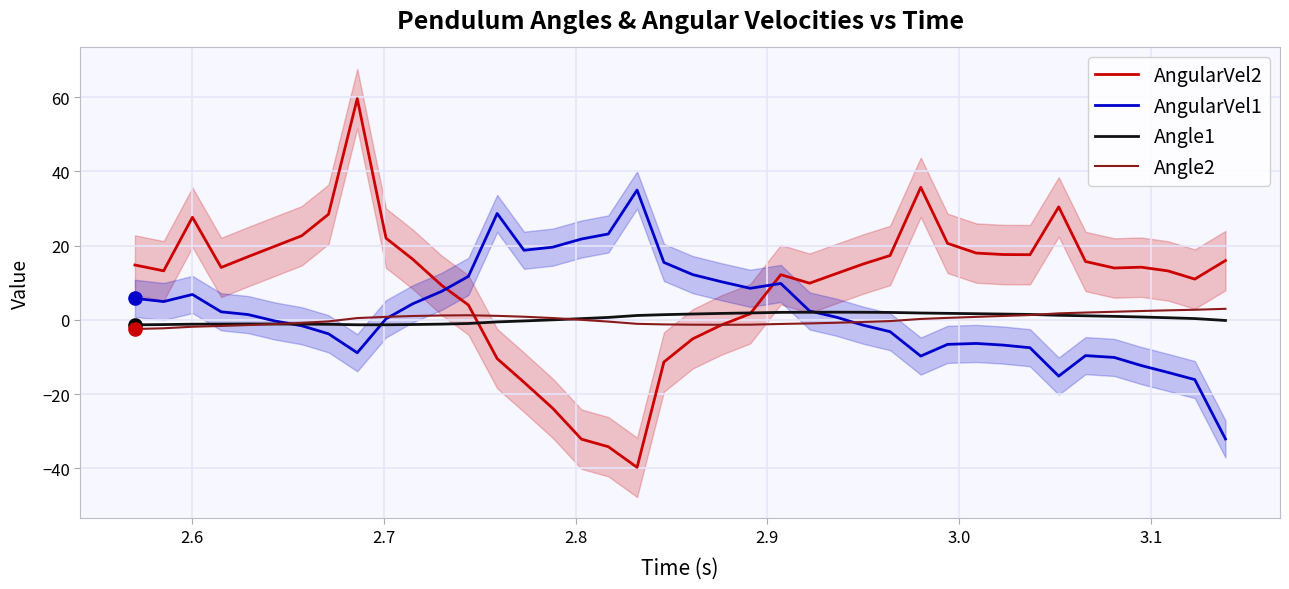

What is the maximum value for AngularVel1?

35.0